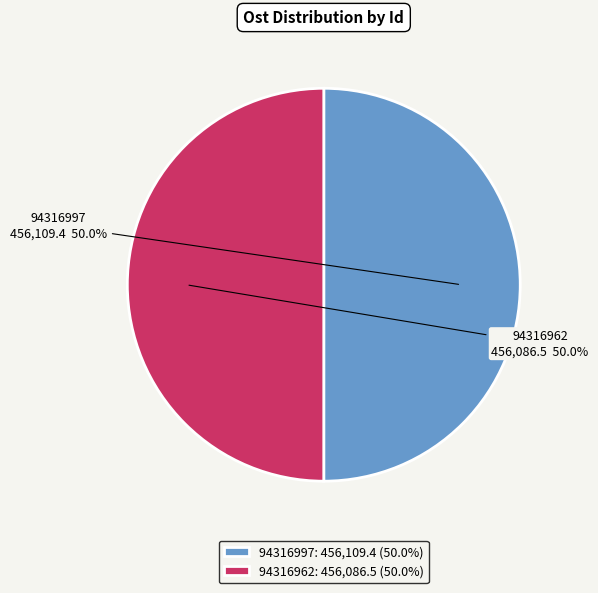

How much of the chart is everything except 94316997?

50.0%